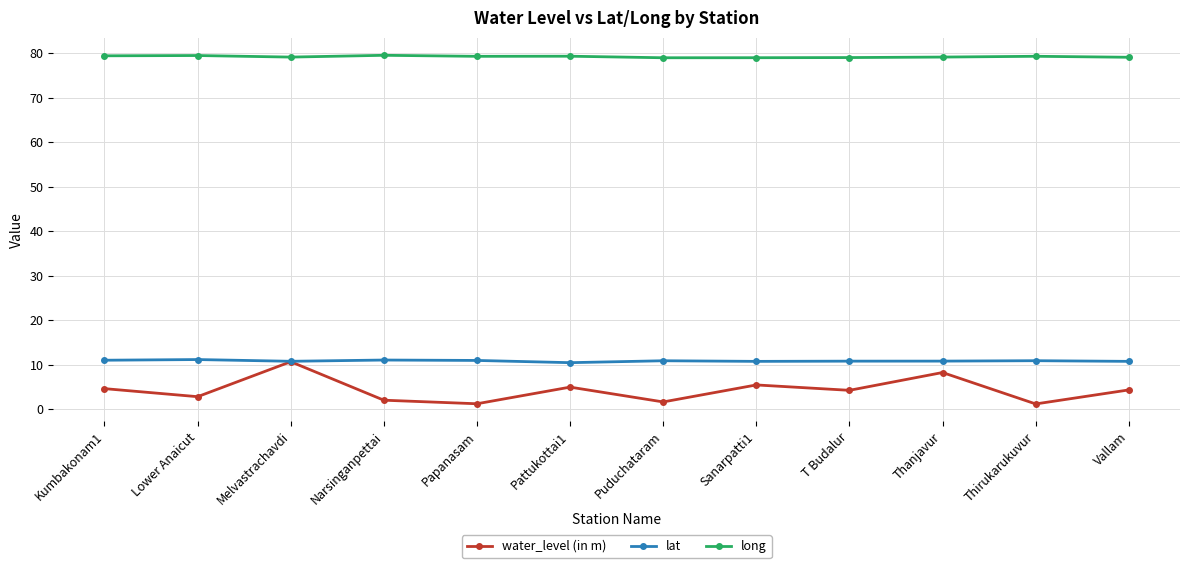

How many lines are shown in the chart?

3